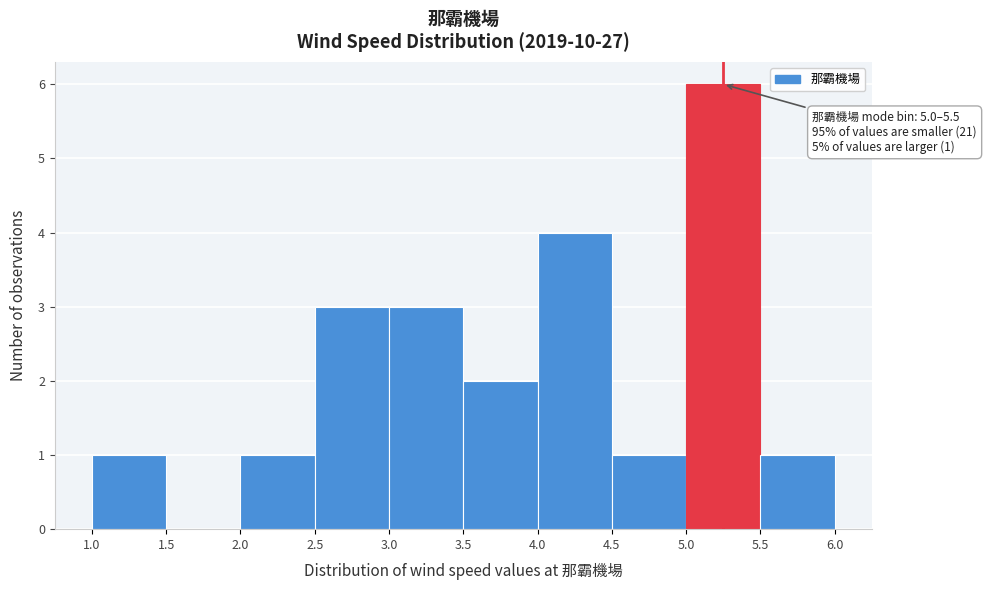

Over which range of the x-axis is the bar tallest?

5.0 to 5.5